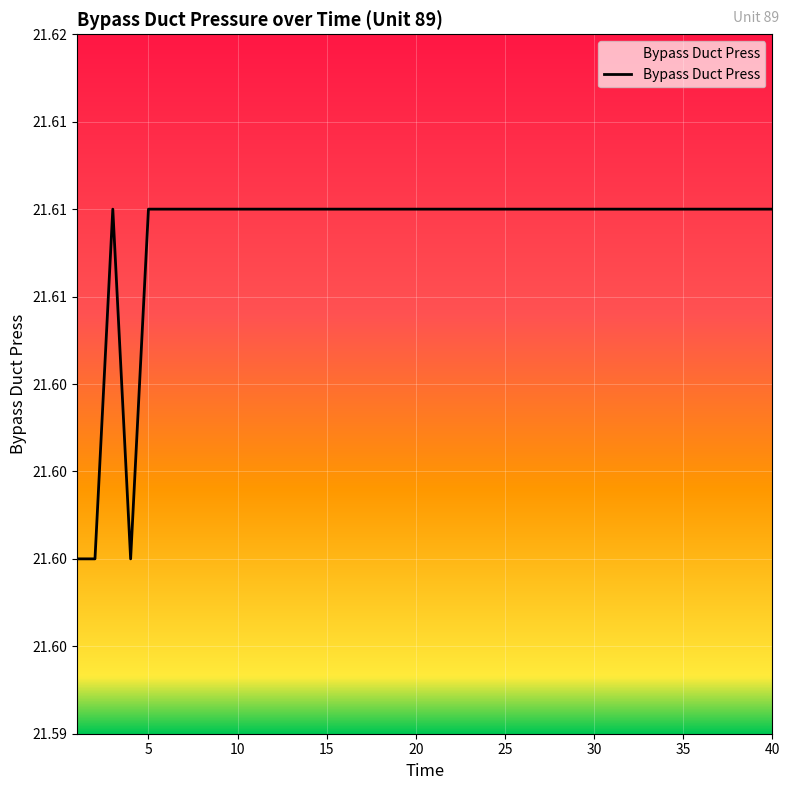

Is this an area chart (filled region under the line)?

No